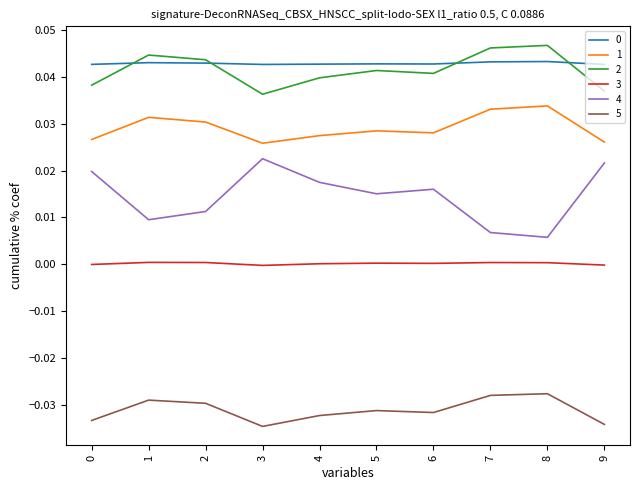

Which series has the largest range (max minus min)?

4